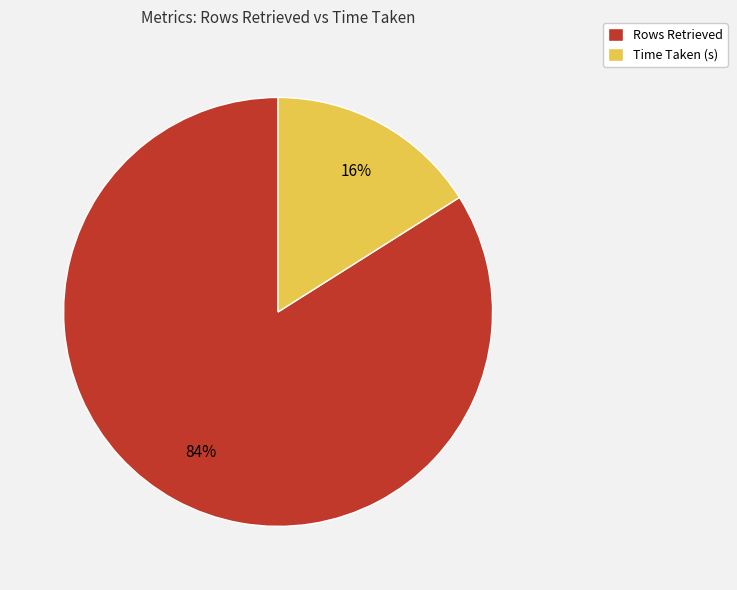

True or false: Time Taken (s) accounts for 4% of the total.

False